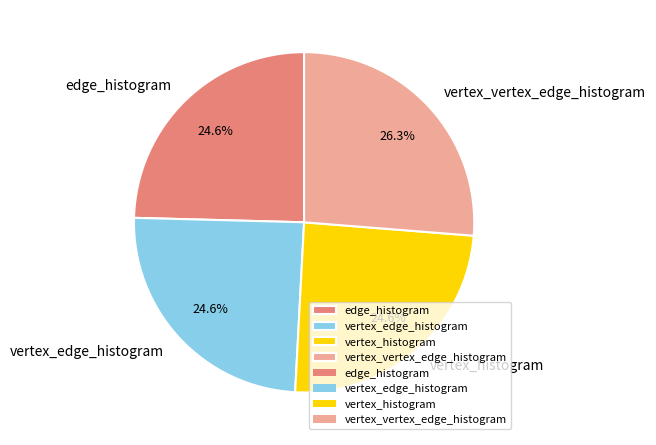

True or false: vertex_histogram accounts for 35% of the total.

False